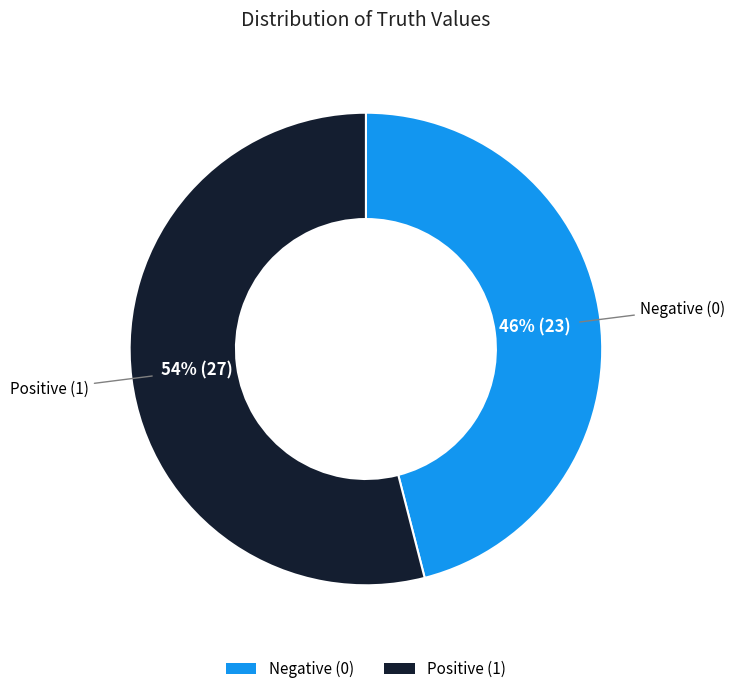

Which has a higher value, Positive (1) or Negative (0)?

Positive (1)